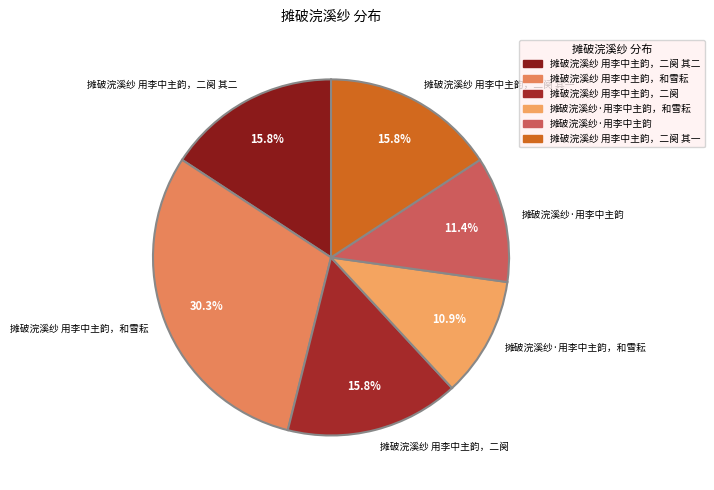

The 摊破浣溪纱·用李中主韵 slice represents 25% of the pie. True or false?

False